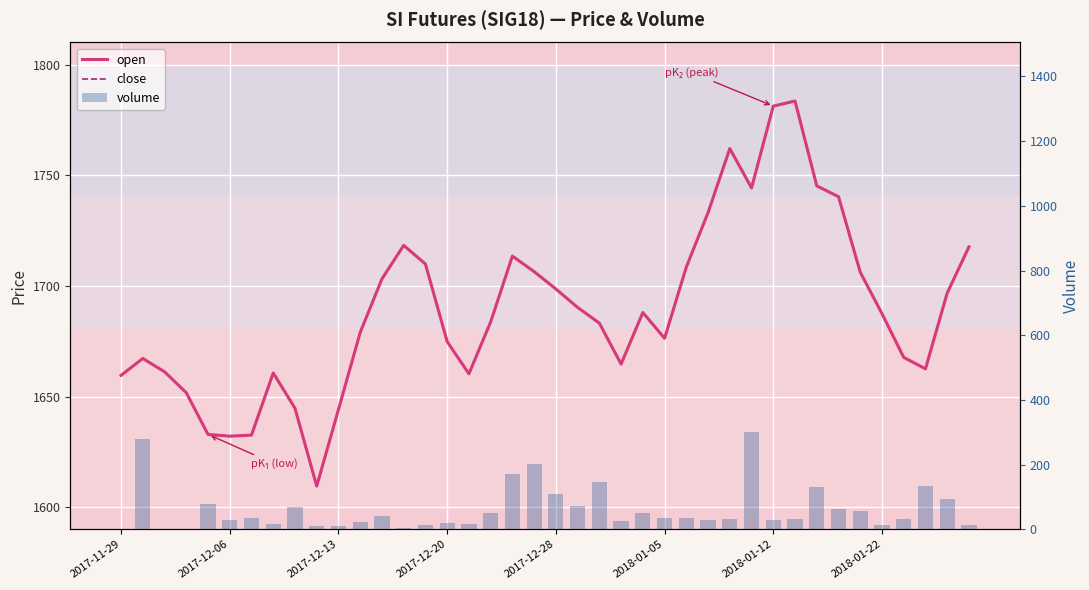

Which series has the widest spread of values?

volume